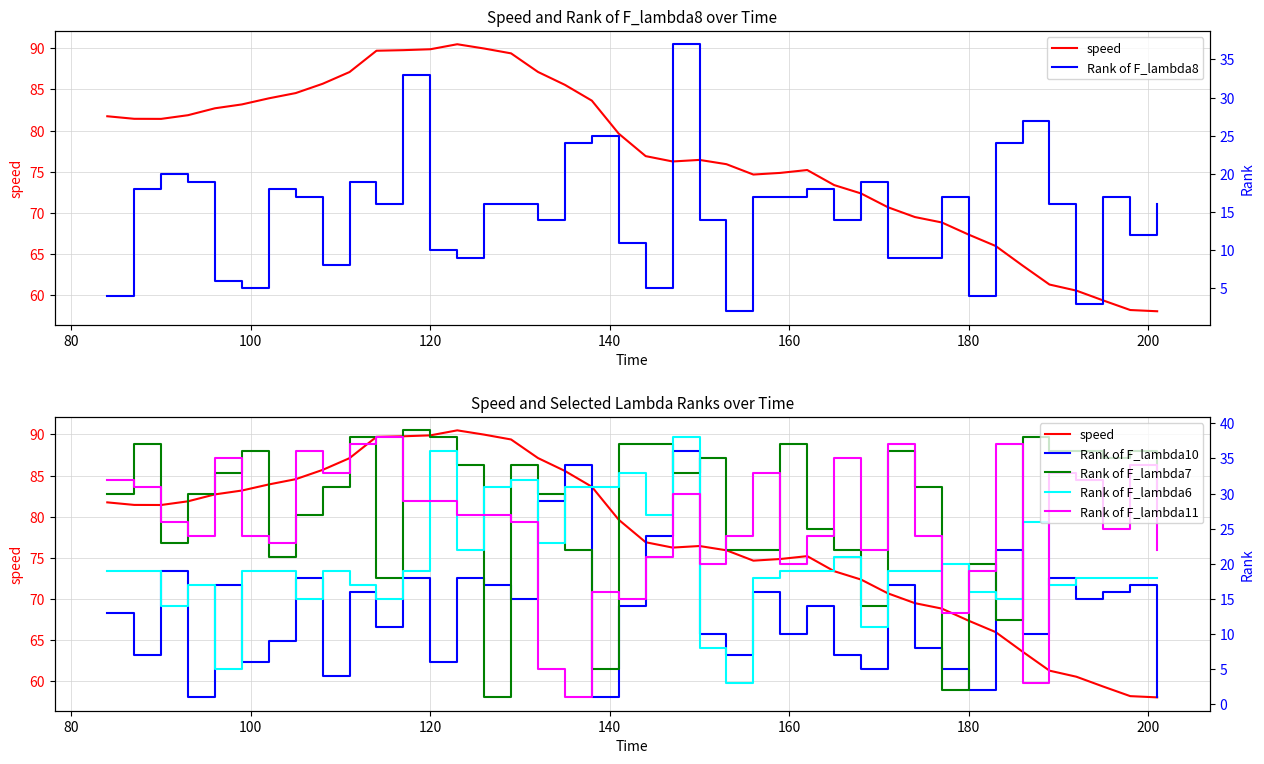

True or false: Rank of F_lambda6 and Rank of F_lambda11 cross at least once.

True